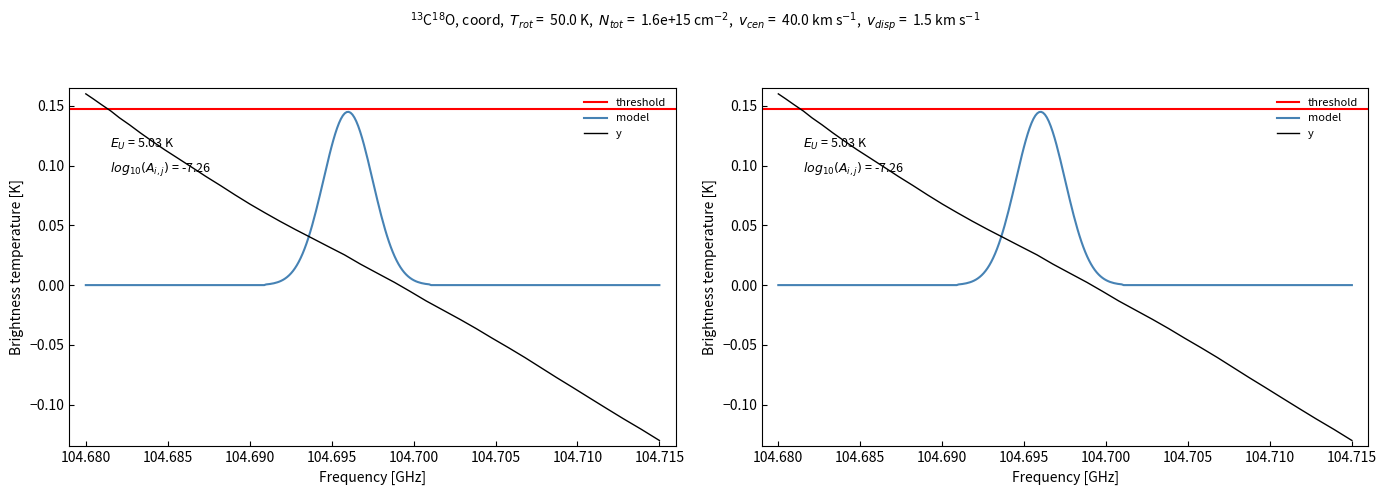

Count the number of values greater than 0.

24